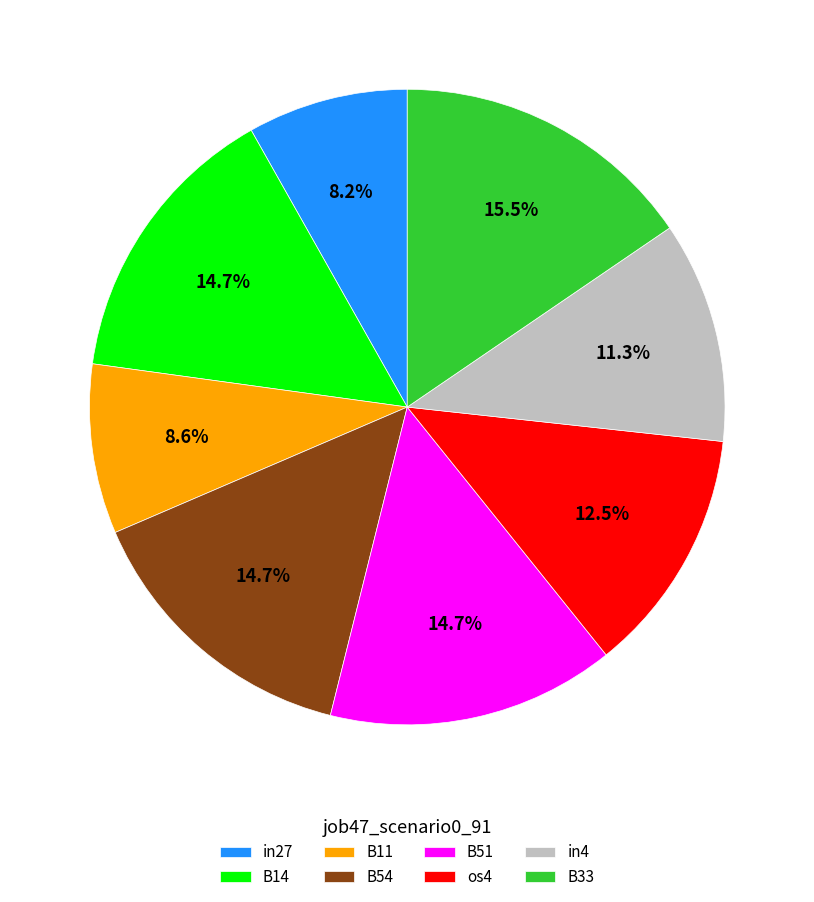

What is the largest slice in the pie chart?

B33